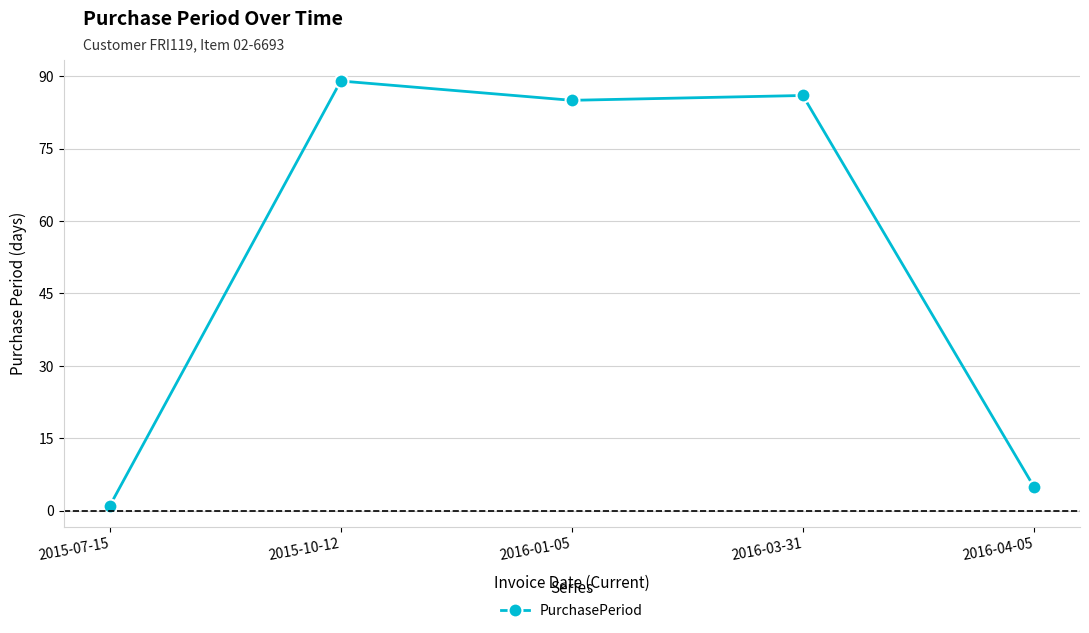

What is the difference between the values at 2015-07-15 and 2016-04-05?

4